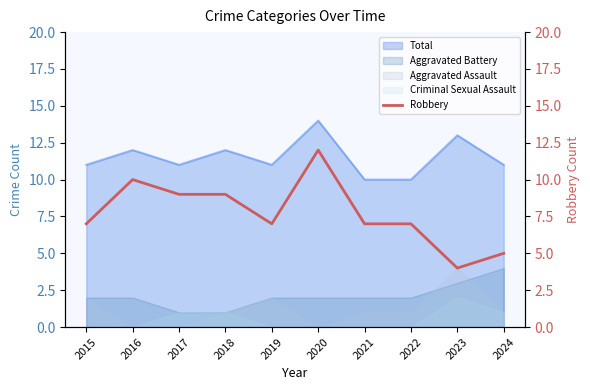

Which category has the highest value in the Total series?

2020